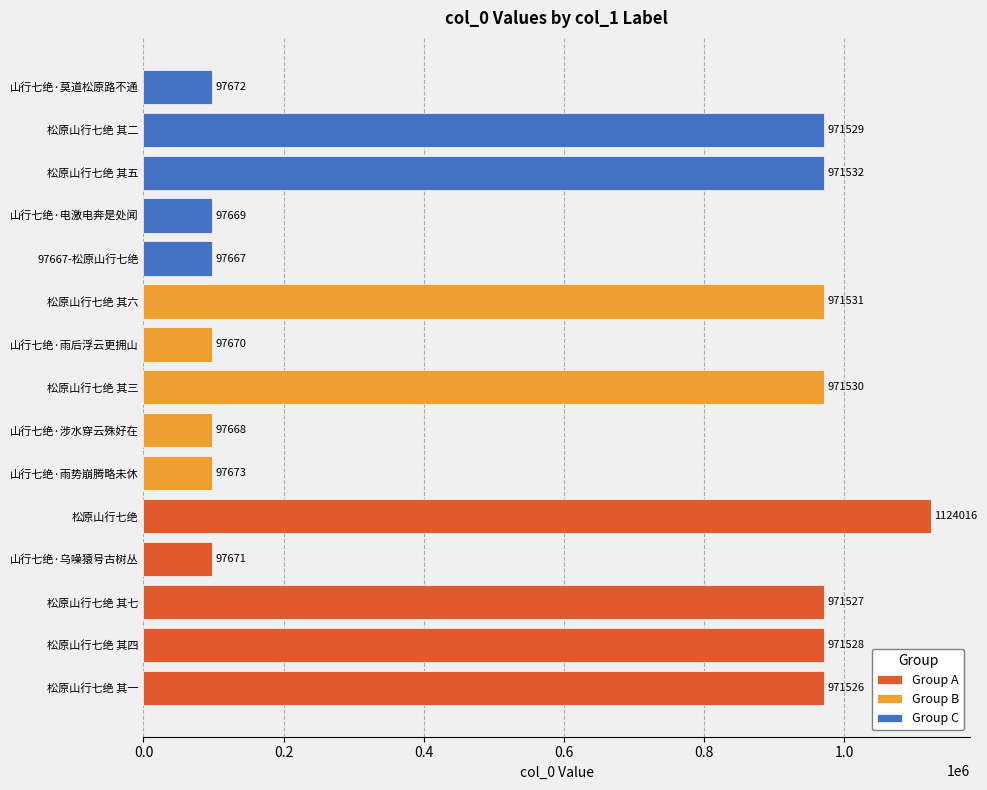

What is the difference between the maximum and minimum values in the Group B series?

873863